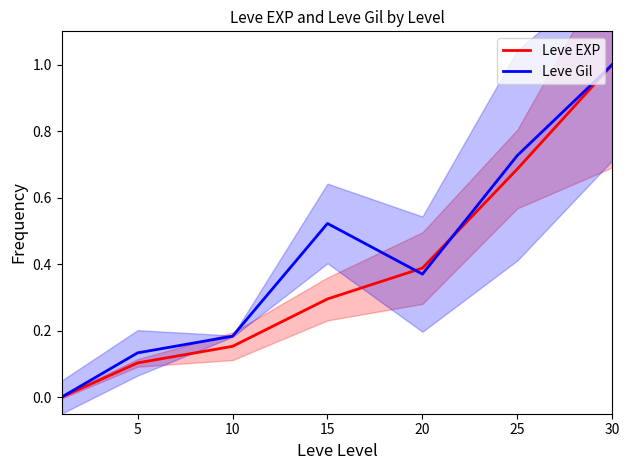

Count the number of data series in this chart.

2